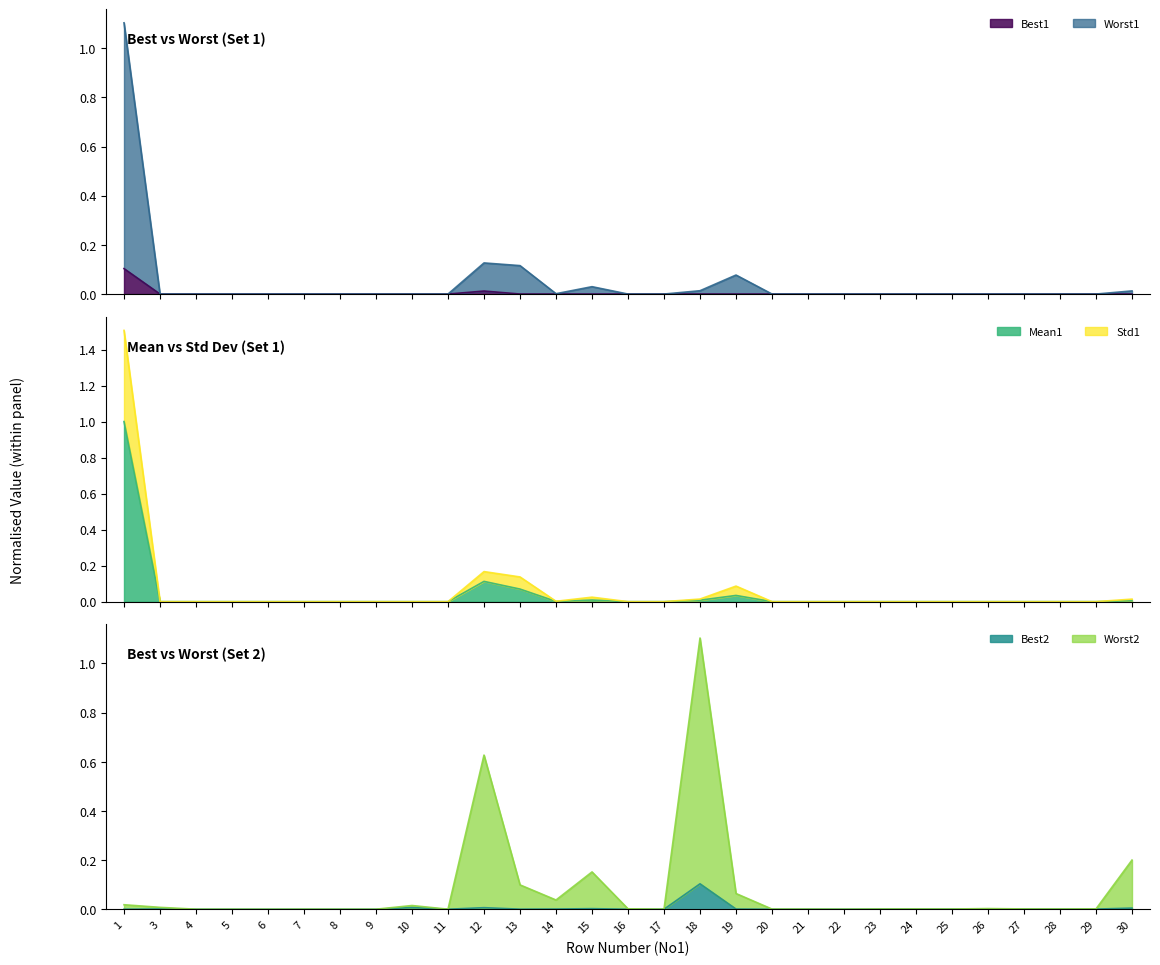

Does the chart have visible grid lines?

No